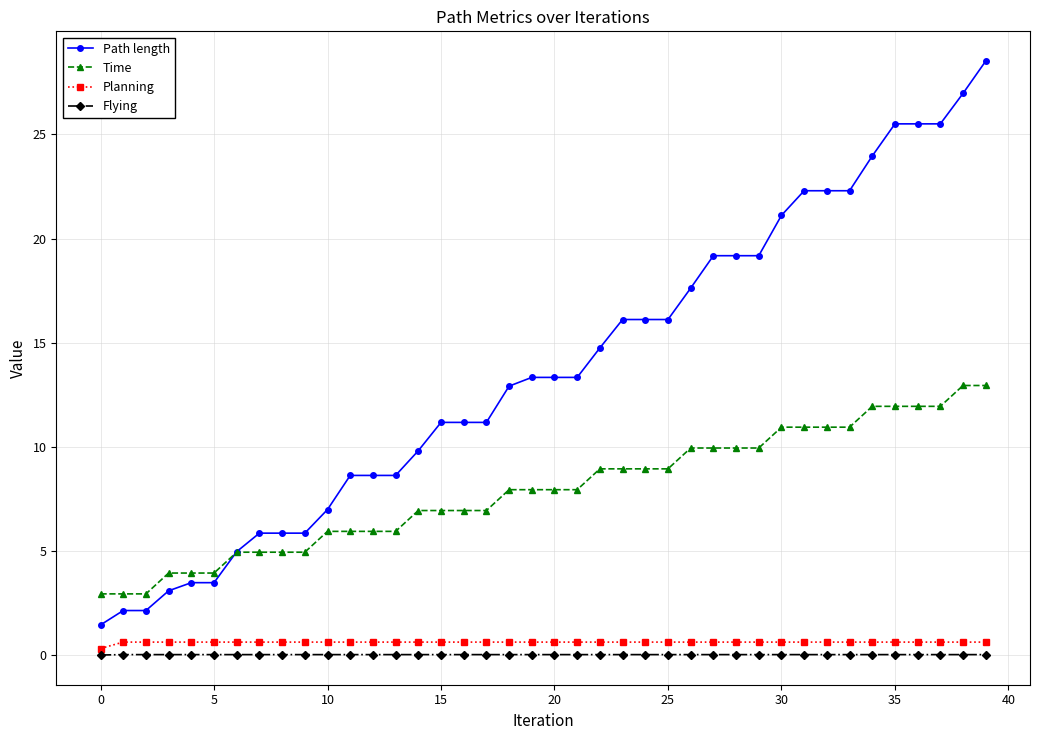

Which series has the largest total across all categories?

Path length